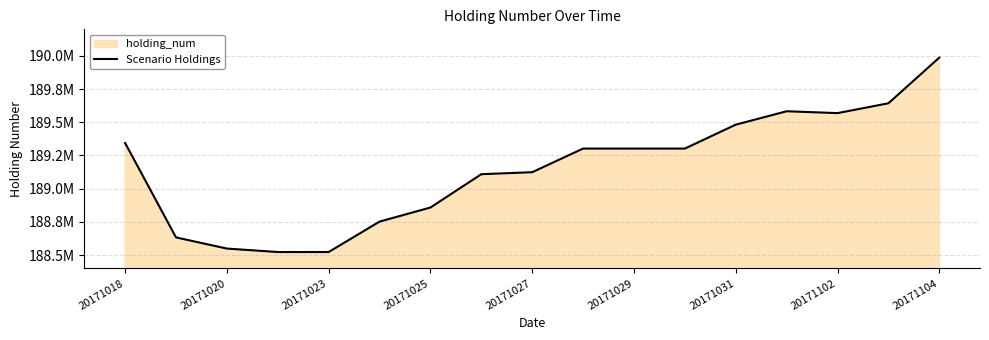

Does the chart have visible grid lines?

Yes